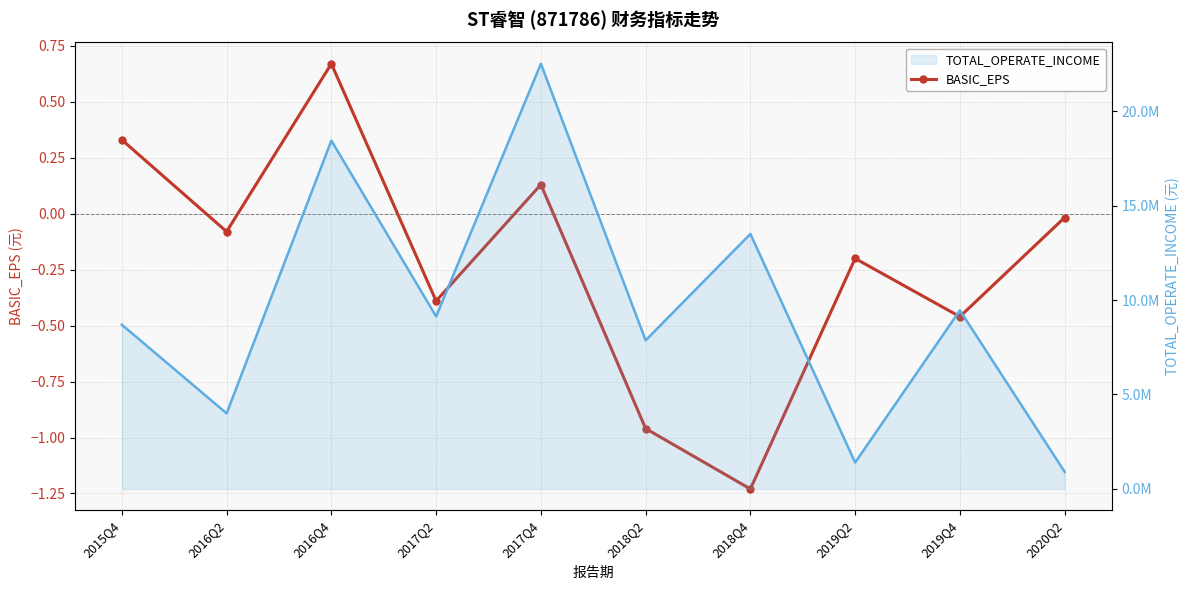

At which label does TOTAL_OPERATE_INCOME first exceed 9131544?

2016Q4